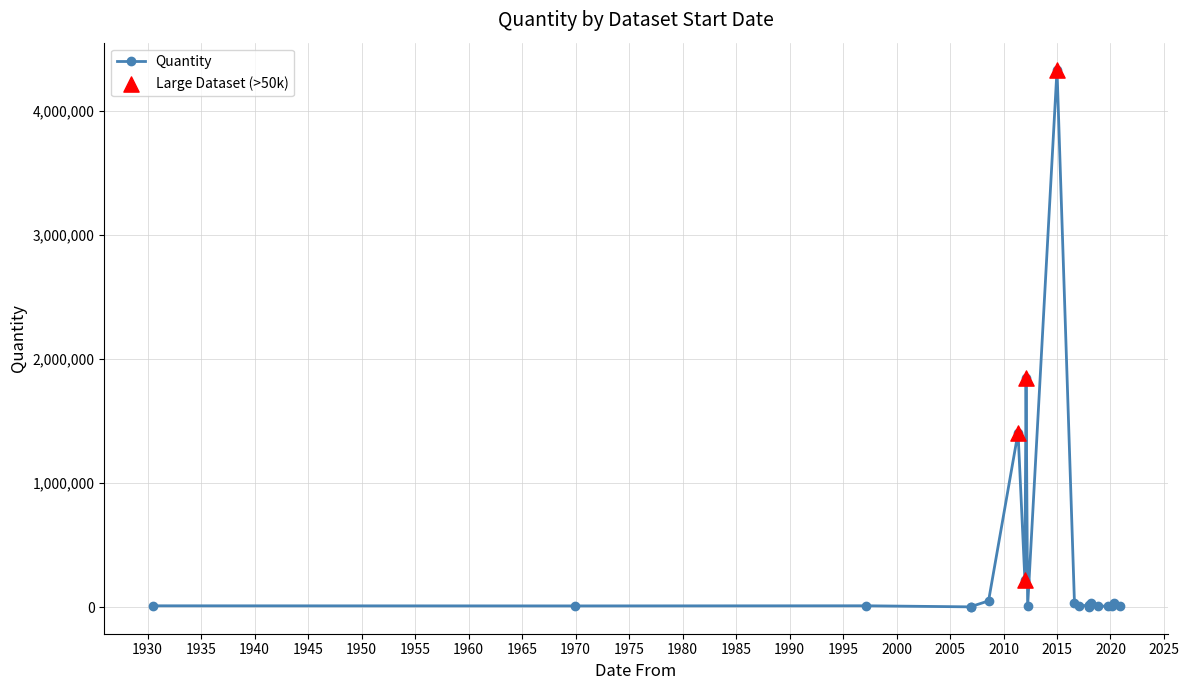

What is the change in value from 2020-11-05 to 2016-08-19?

+27755